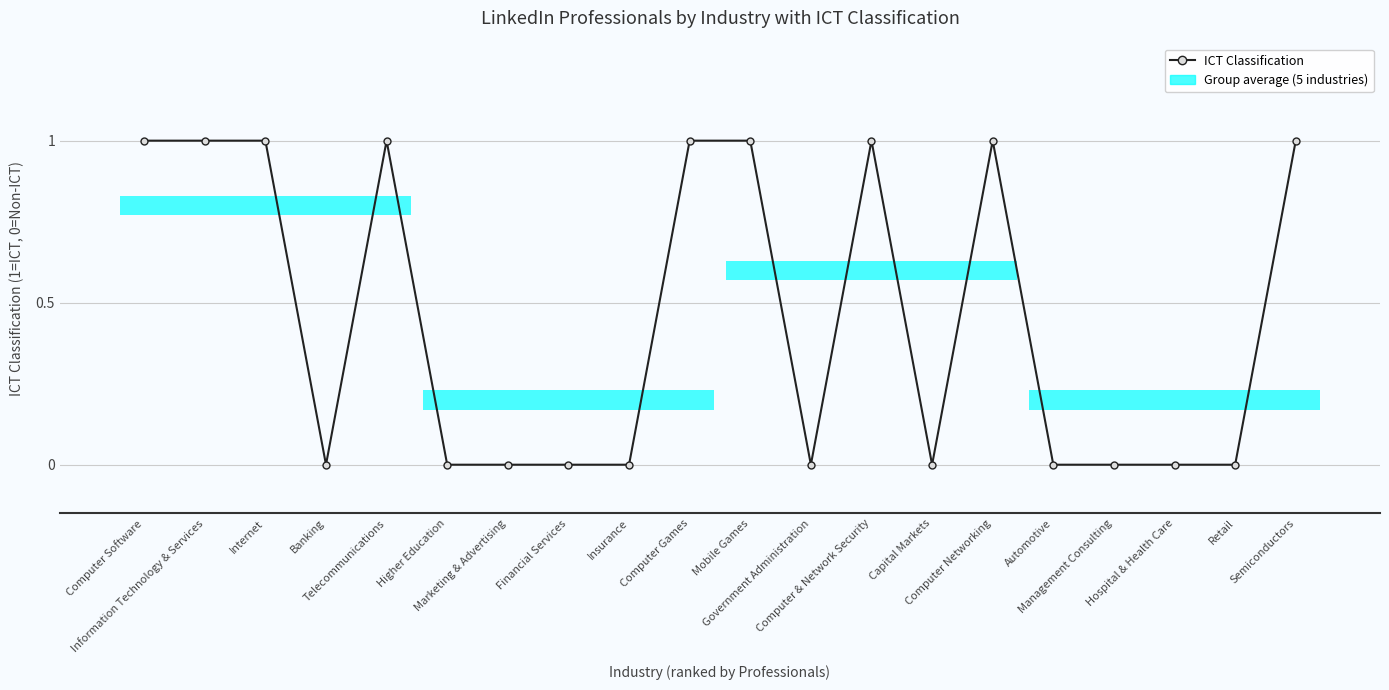

The chart shows a value of 2 at Information Technology & Services. True or false?

False